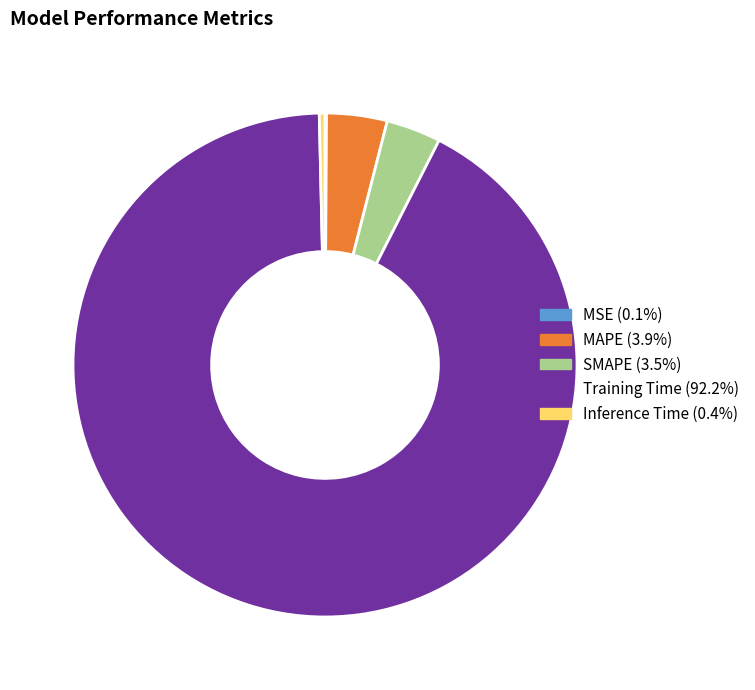

What is the majority slice?

Training Time